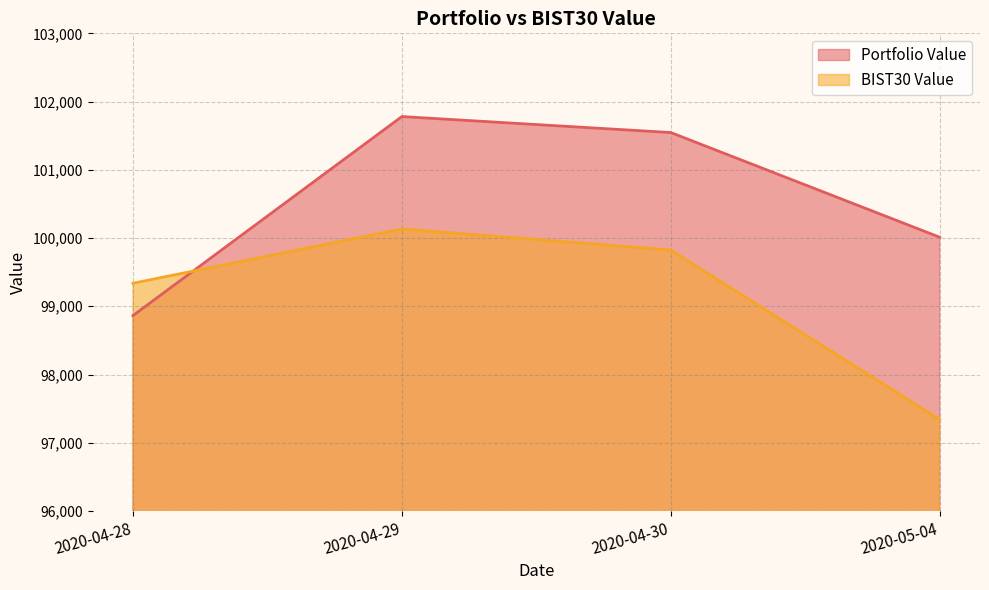

Reading left to right, extract all data points from this chart.

Portfolio Value: 2020-04-28=98863.8	2020-04-29=101780.2	2020-04-30=101546.0	2020-05-04=100012.3
BIST30 Value: 2020-04-28=99337.5	2020-04-29=100133.6	2020-04-30=99824.1	2020-05-04=97340.6